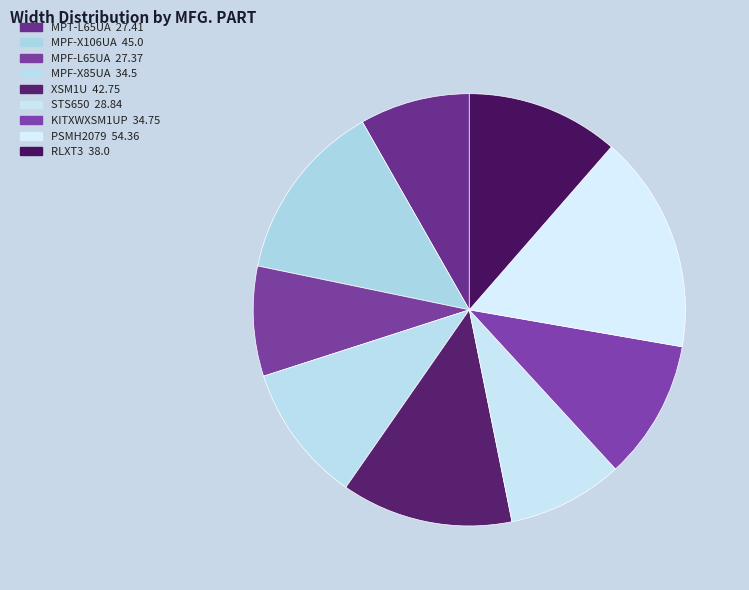

Does PSMH2079 account for over 50% of the chart?

No